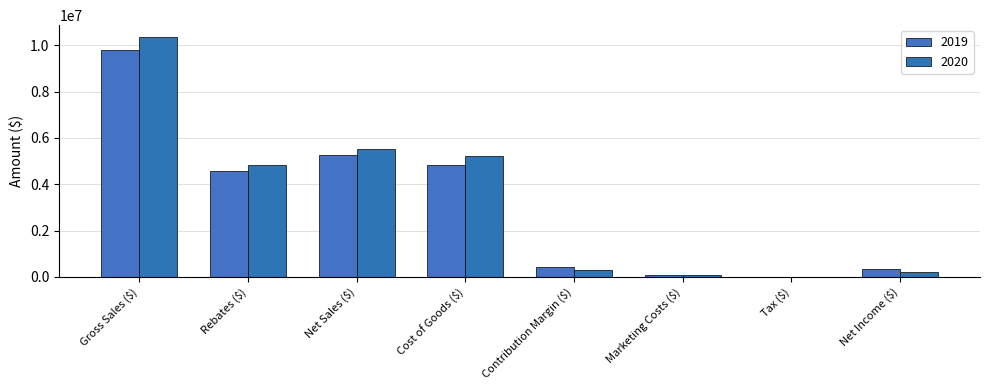

Rank the series by their maximum value, from highest to lowest.

2020, 2019